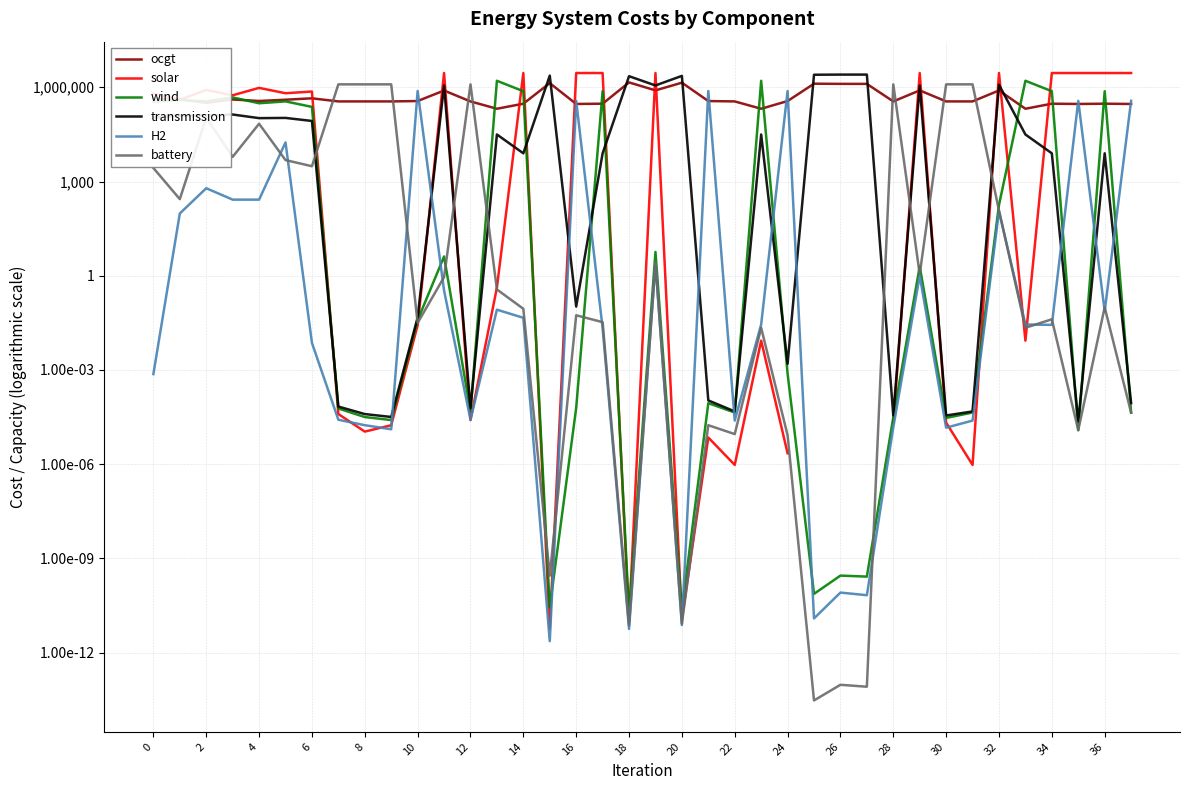

The value of wind at 10 is 614383.8. True or false?

False